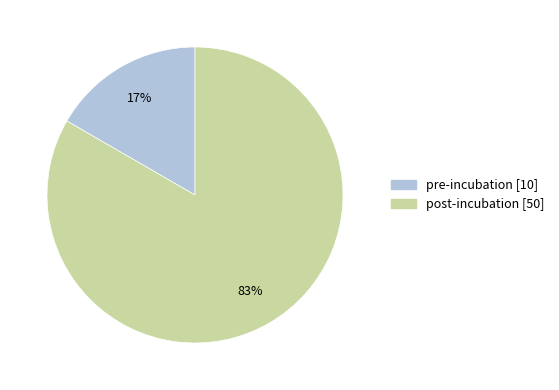

How many slices are in this pie chart?

2